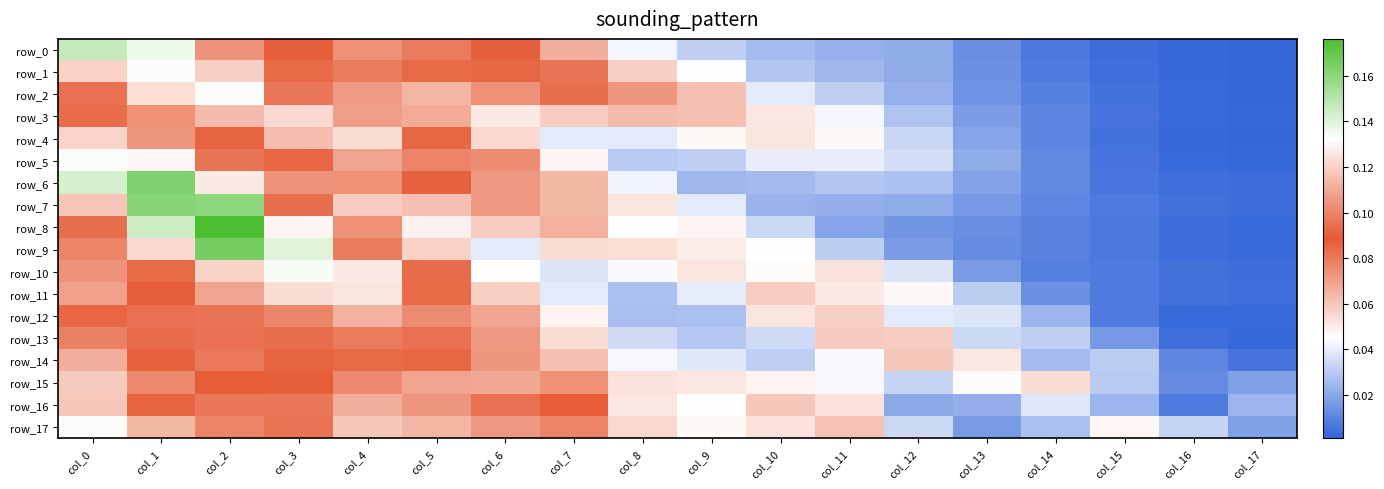

What is the difference between the highest and lowest values at col_3?

0.1